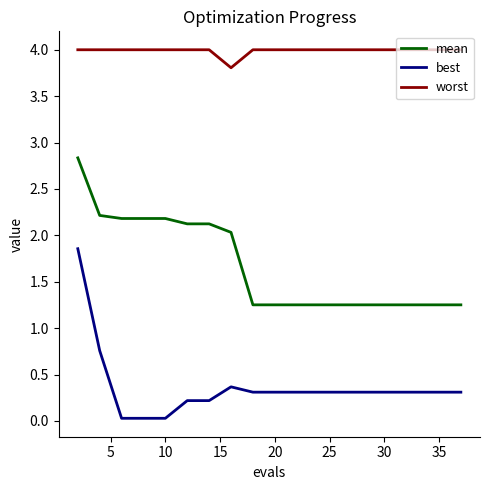

What is the highest value of the worst series?

4.0